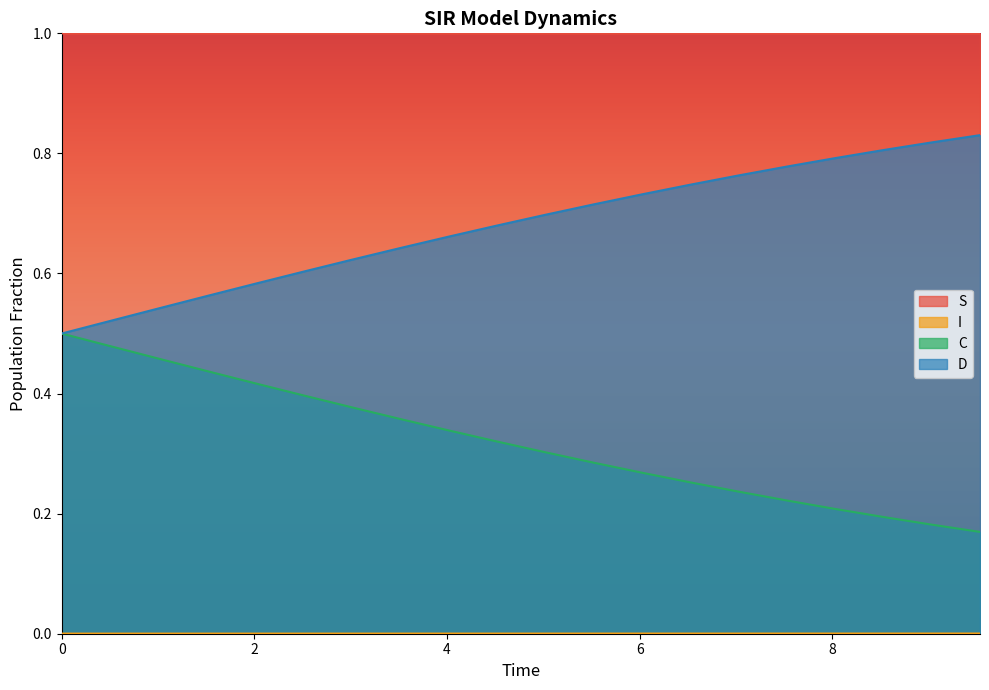

True or false: I and D cross at least once.

False